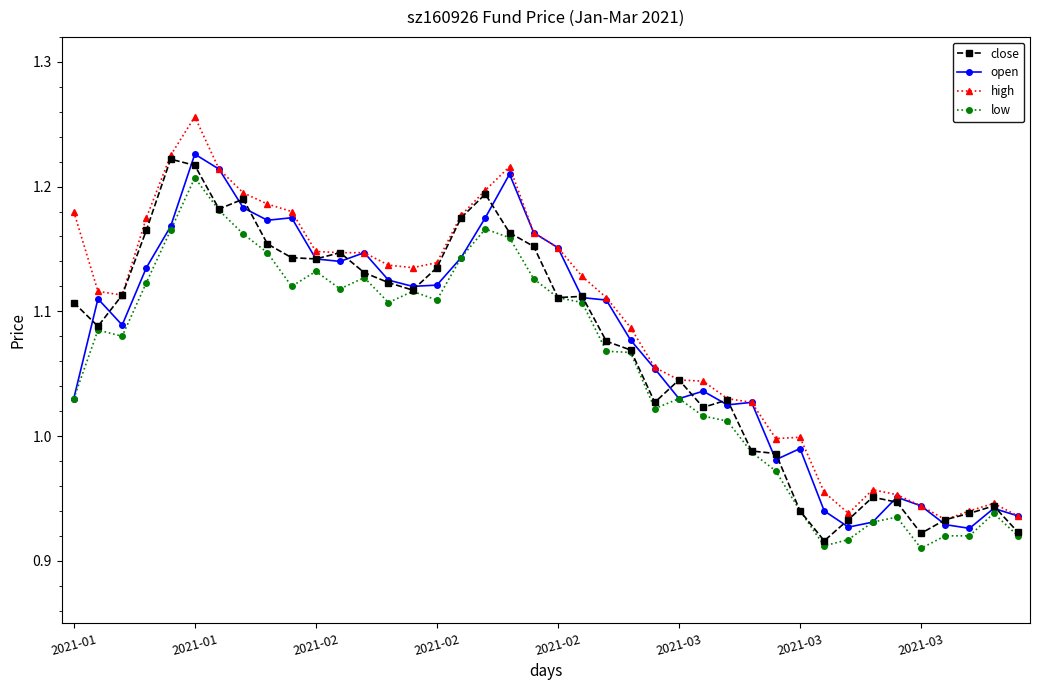

True or false: high has more than 1 interior local peaks.

True